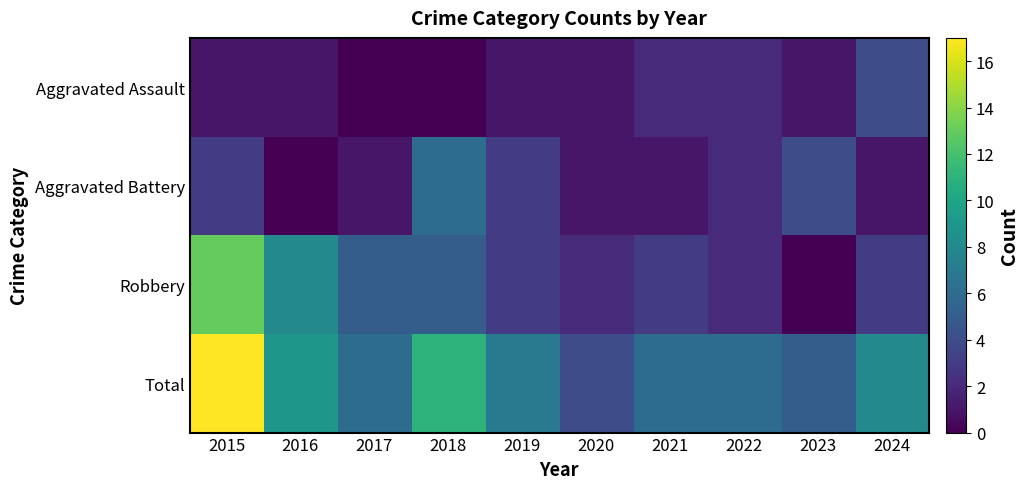

How many distinct data groups are displayed?

4